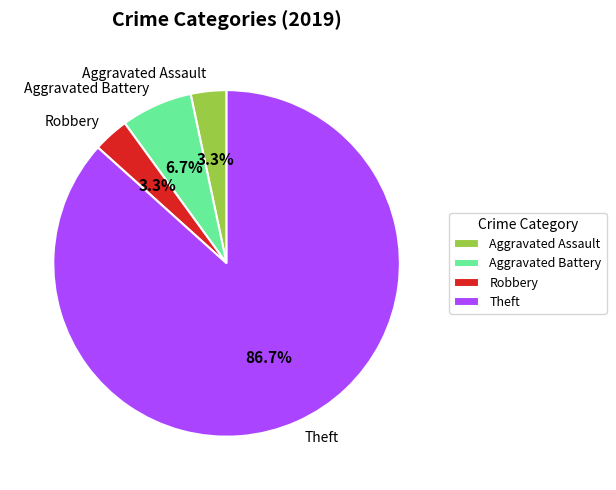

How many slices are in this pie chart?

4